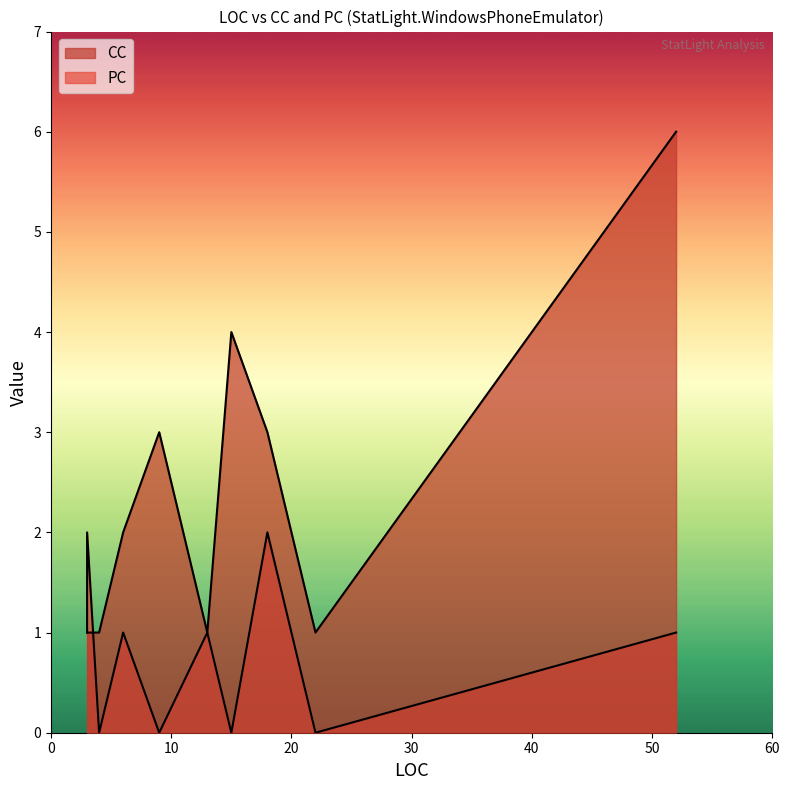

List the series in order of their overall mean, highest first.

CC, PC